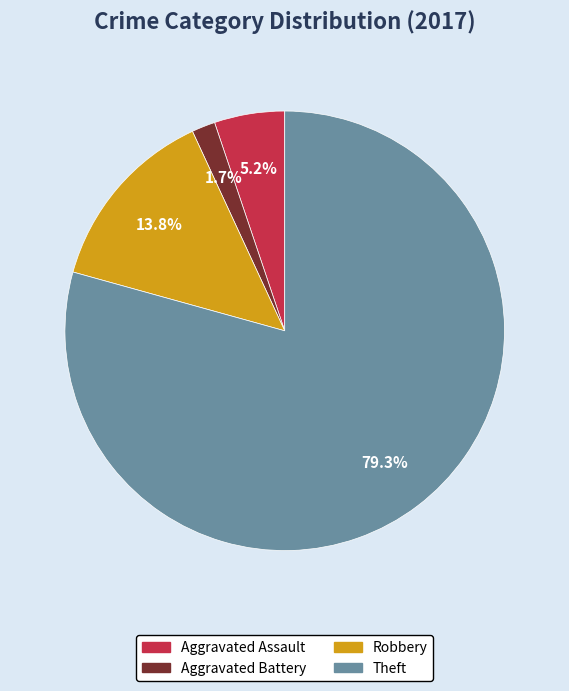

To the nearest percent, what is the combined percentage of Theft and Robbery?

93%